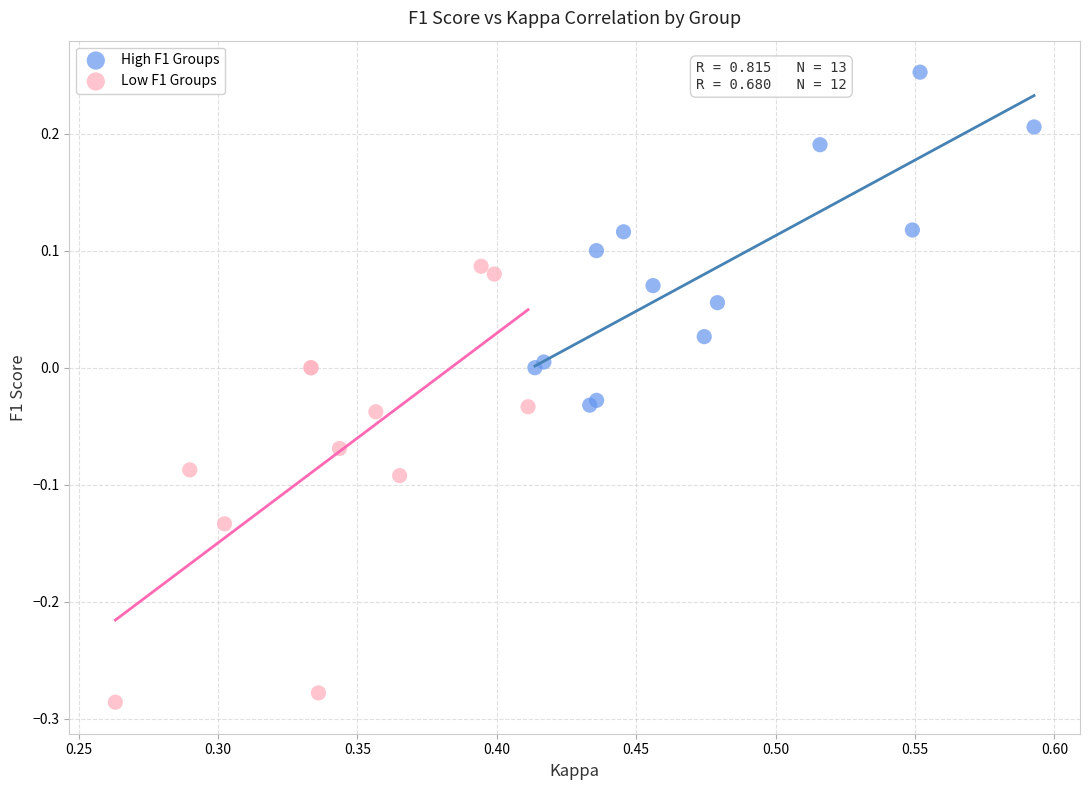

Which series has the widest spread of Y values?

Low F1 Groups